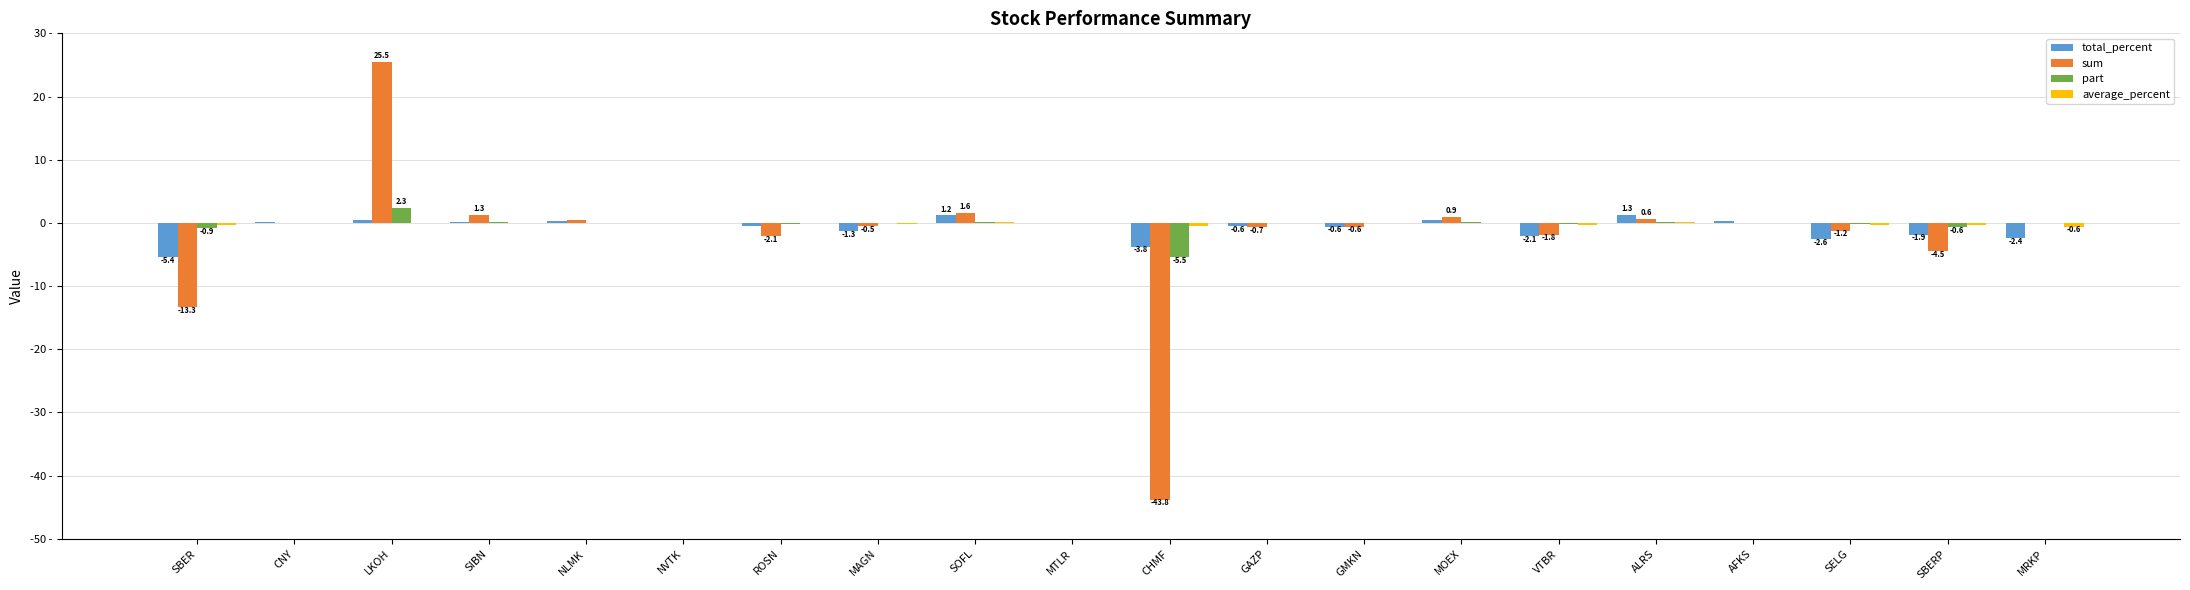

List the labels in order of total_percent value, smallest first.

SBER, CHMF, SELG, MRKP, VTBR, SBERP, MAGN, GMKN, GAZP, ROSN, MTLR, NVTK, CNY, SIBN, NLMK, AFKS, LKOH, MOEX, SOFL, ALRS